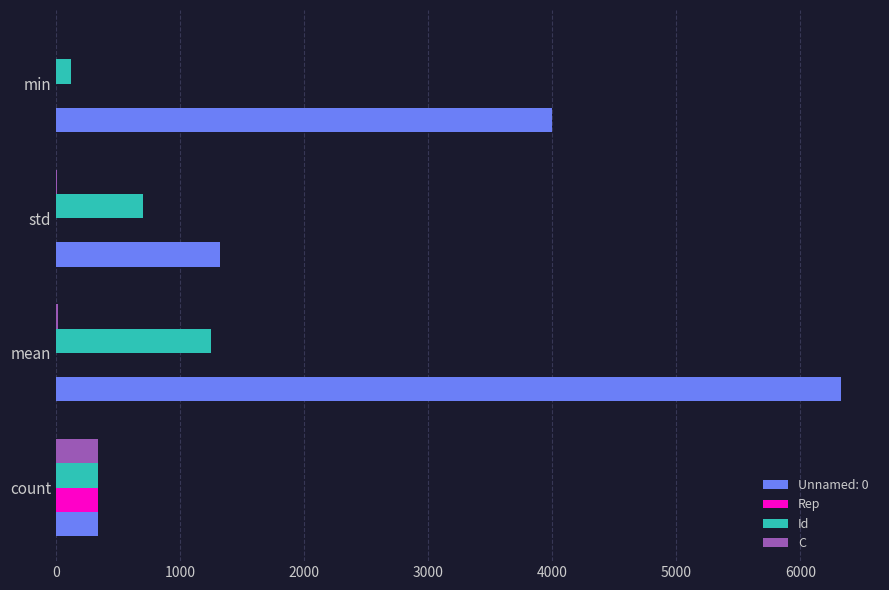

At which category does the chart reach its peak across all series?

mean